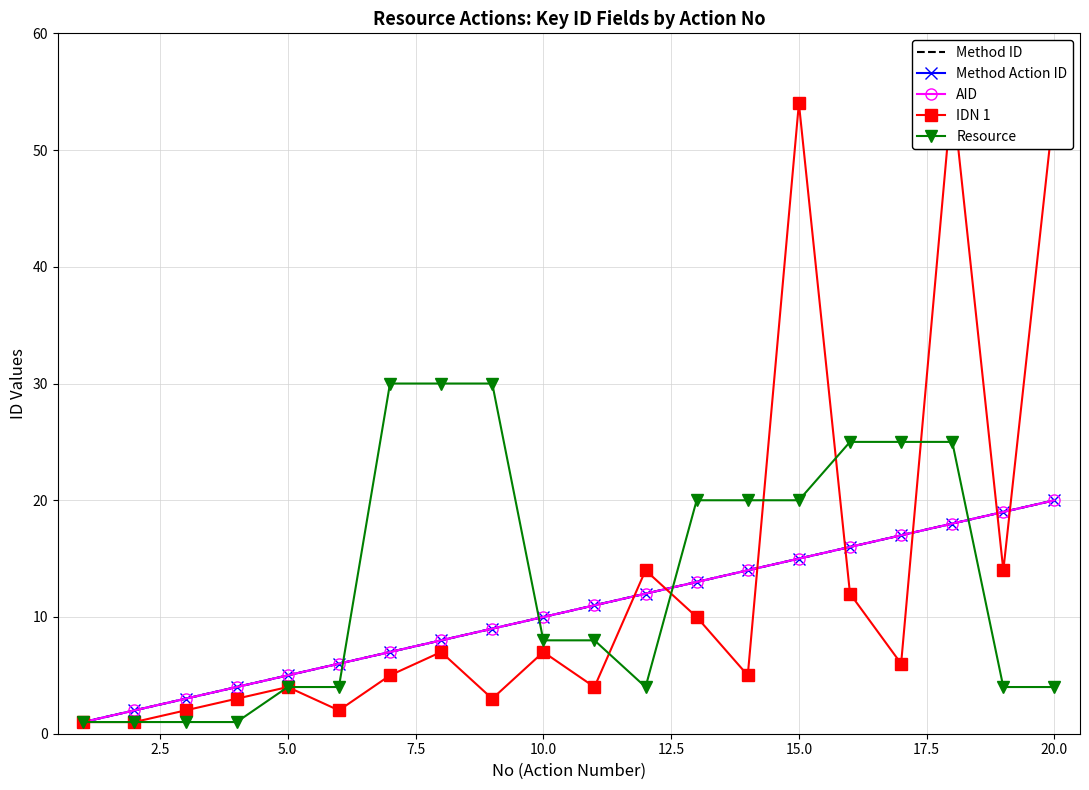

In IDN 1, how many points are higher than both neighbors (excluding endpoints)?

6